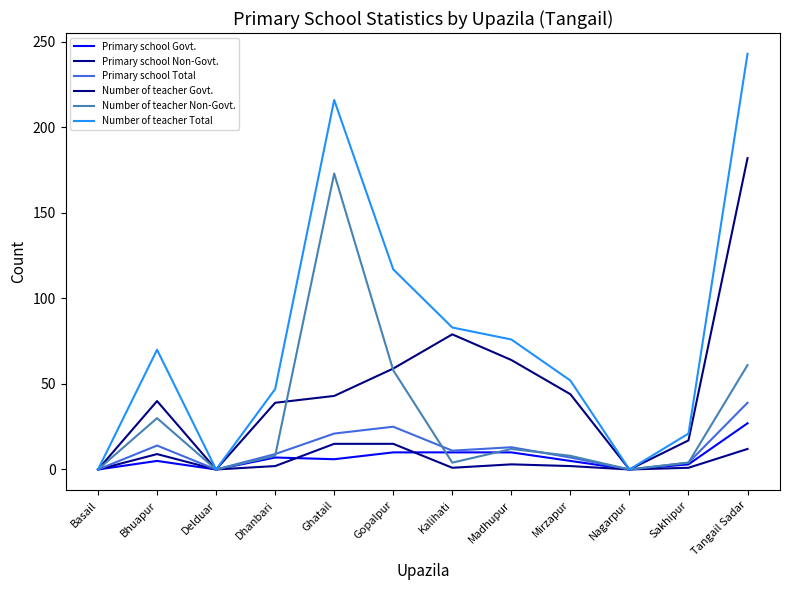

Reading left to right, what are all the values shown in this chart?

Primary school Govt.: 0	5	0	7	6	10	10	10	5	0	3	27
Primary school Non-Govt.: 0	9	0	2	15	15	1	3	2	0	1	12
Primary school Total: 0	14	0	9	21	25	11	13	7	0	4	39
Number of teacher Govt.: 0	40	0	39	43	59	79	64	44	0	17	182
Number of teacher Non-Govt.: 0	30	0	8	173	58	4	12	8	0	4	61
Number of teacher Total: 0	70	0	47	216	117	83	76	52	0	21	243